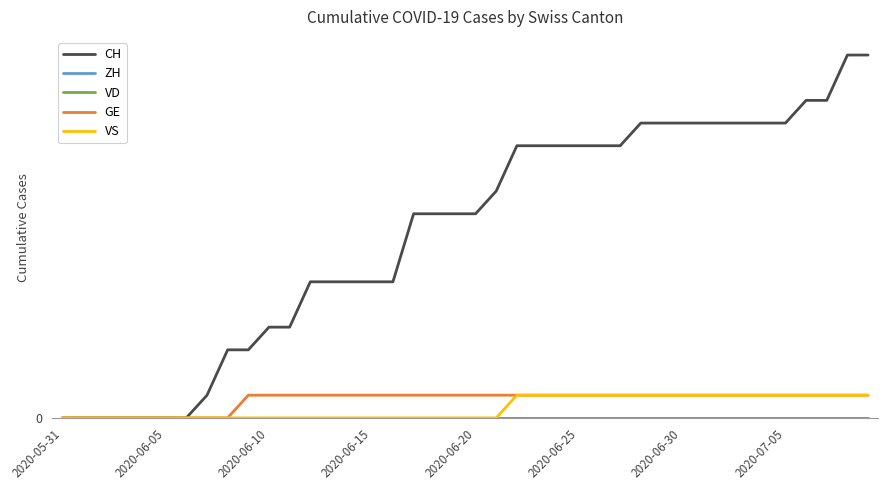

Is this an area chart (filled region under the line)?

No